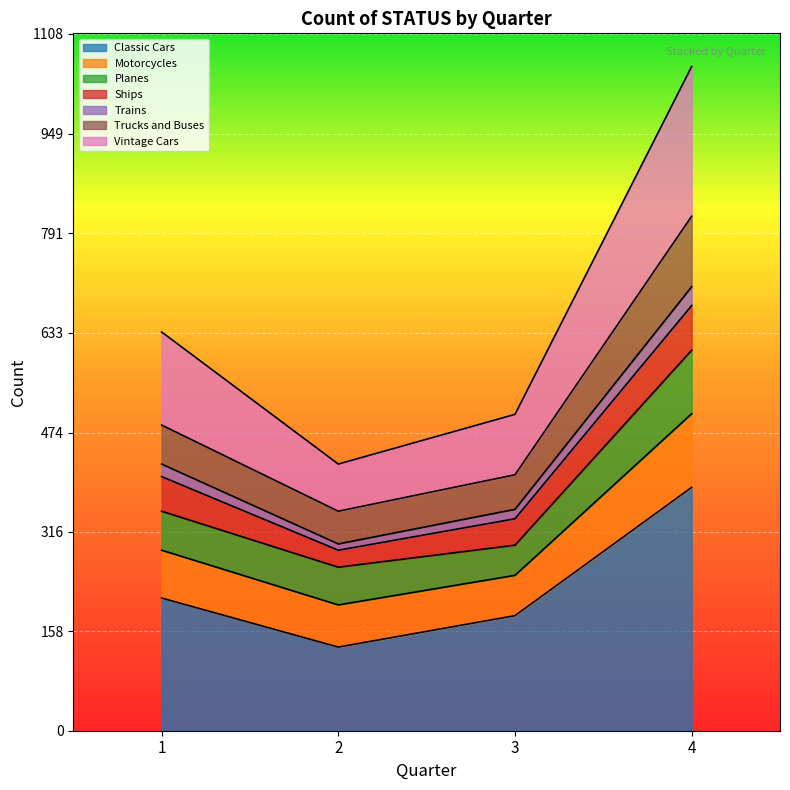

In Classic Cars, how many points are lower than both neighbors (excluding endpoints)?

1